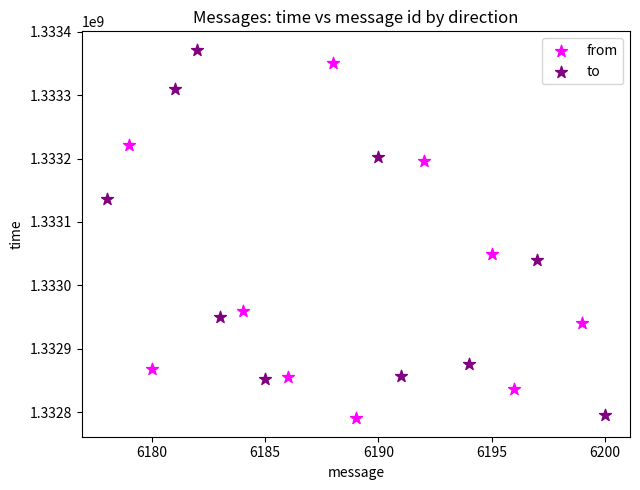

Which series has the widest spread of Y values?

to